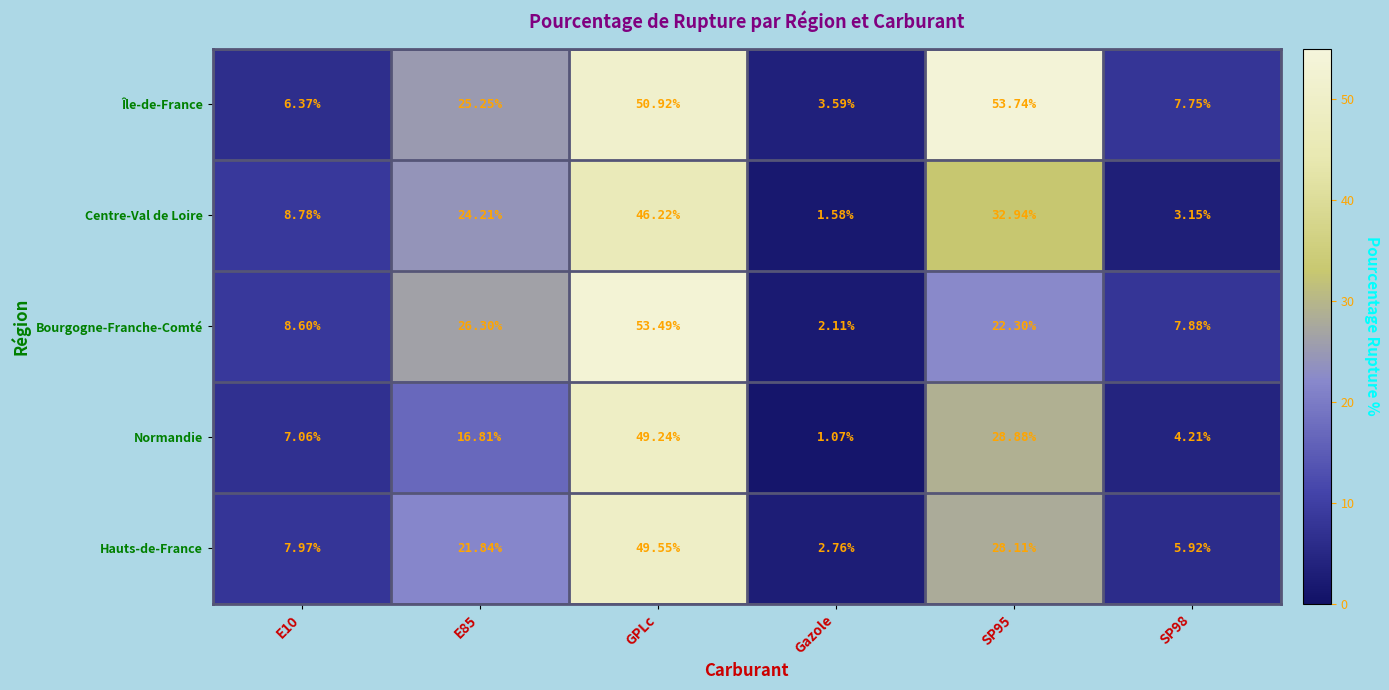

Count the number of categories in the chart.

6